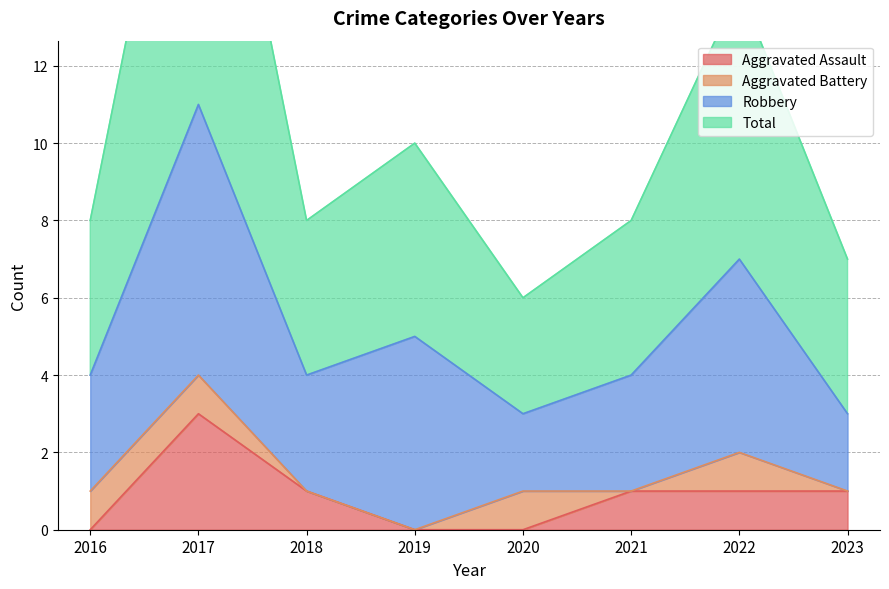

Which category has the highest value in the Total series?

2017